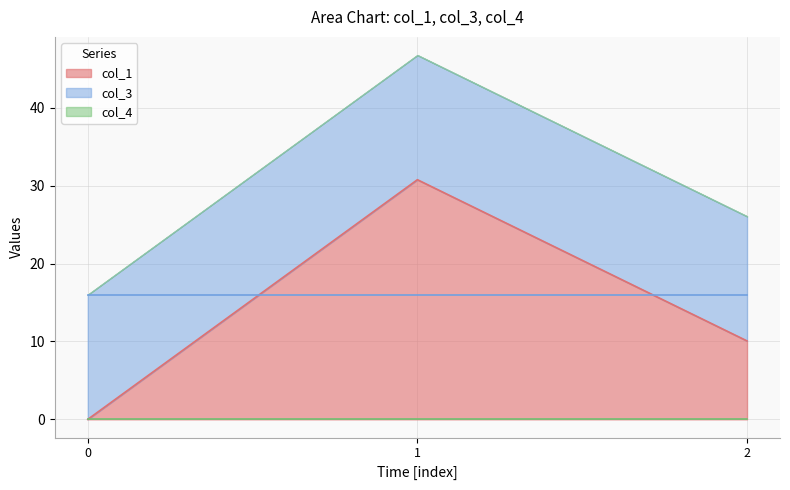

Between 2 and 1, which is larger?

1